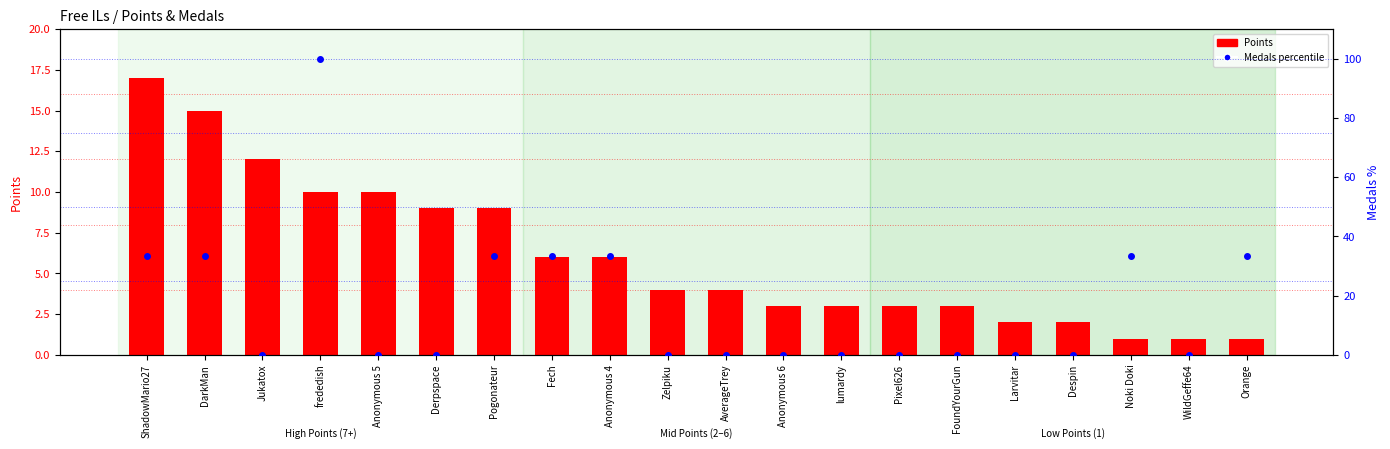

At which category is the sum across all series the highest?

frededish